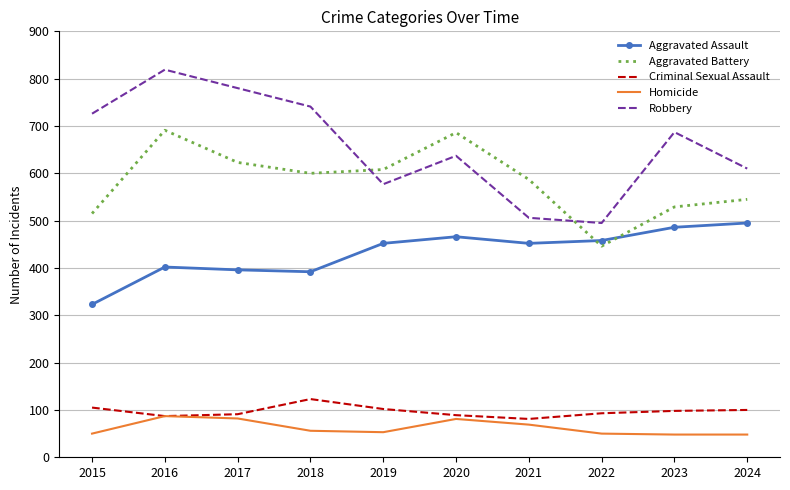

What is the sum of the Aggravated Battery values at 2016 and 2024?

1236